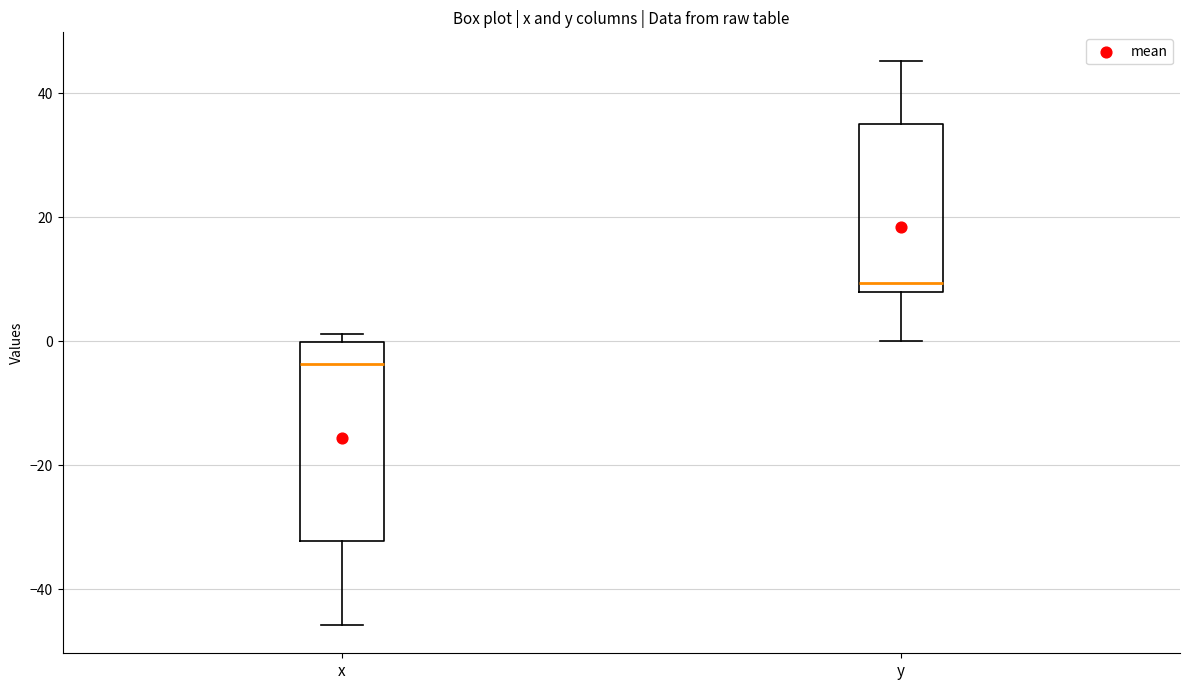

Which box is the tallest, from its lower edge to its upper edge?

x